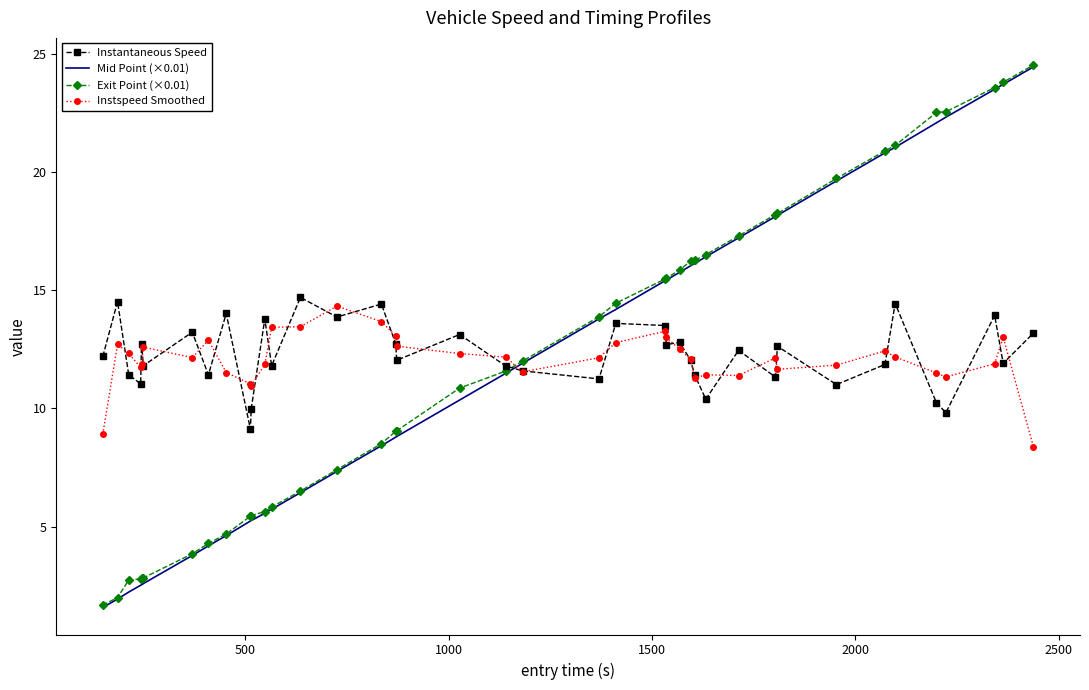

What is the maximum value for Mid Point (×0.01)?

24.5